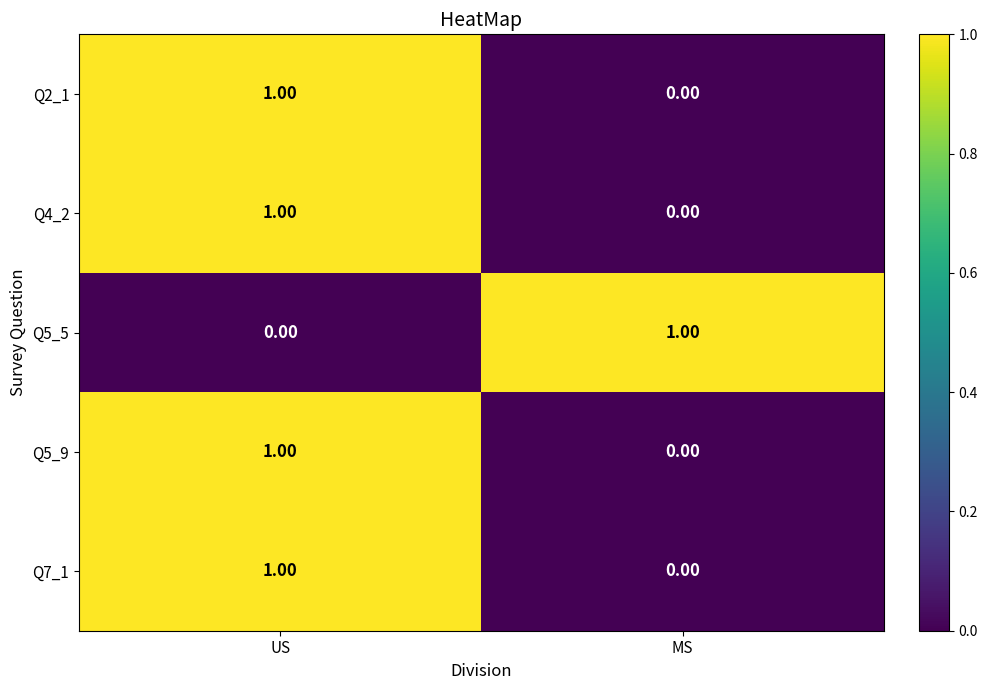

List the labels in order of Q4_2 value, smallest first.

MS, US